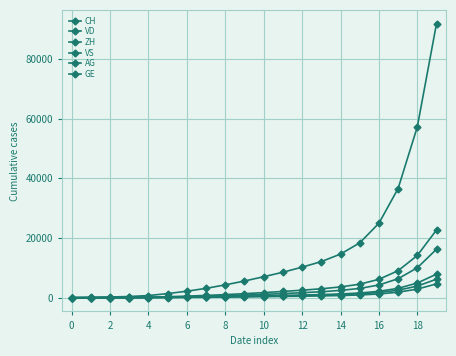

Reading left to right, what are all the values shown in this chart?

CH: 0	107	234	399	722	1387	2177	3145	4305	5598	7034	8534	10241	12101	14624	18367	24941	36594	57246	91851
VD: 0	15	27	60	105	195	316	466	656	872	1115	1382	1679	2001	2453	3113	4268	6362	10028	16253
ZH: 0	23	38	80	153	338	529	760	1042	1359	1714	2091	2524	2987	3609	4534	6164	9049	14156	22699
VS: 0	9	27	52	93	120	183	257	342	433	537	645	760	882	1050	1297	1735	2527	3887	6209
AG: 0	5	16	26	59	125	196	281	381	490	612	740	886	1044	1252	1574	2137	3148	4921	7892
GE: 0	13	20	31	55	68	107	156	214	277	349	424	511	603	729	920	1253	1848	2887	4636